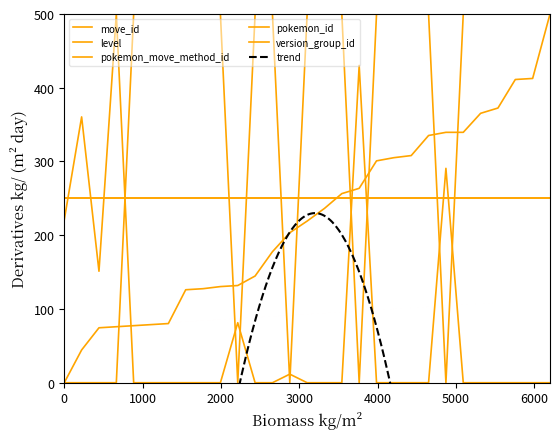

What is the difference between the second highest and second lowest values in the move_id series?

368.2